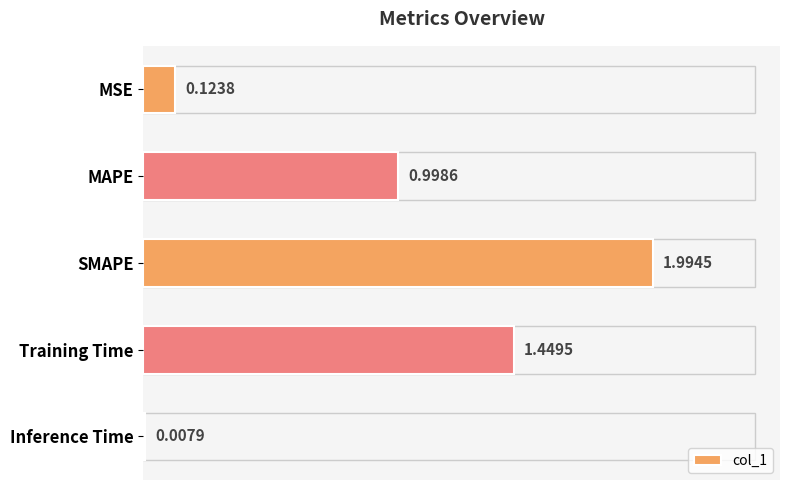

What is the label of the 3rd bar from the bottom?

SMAPE